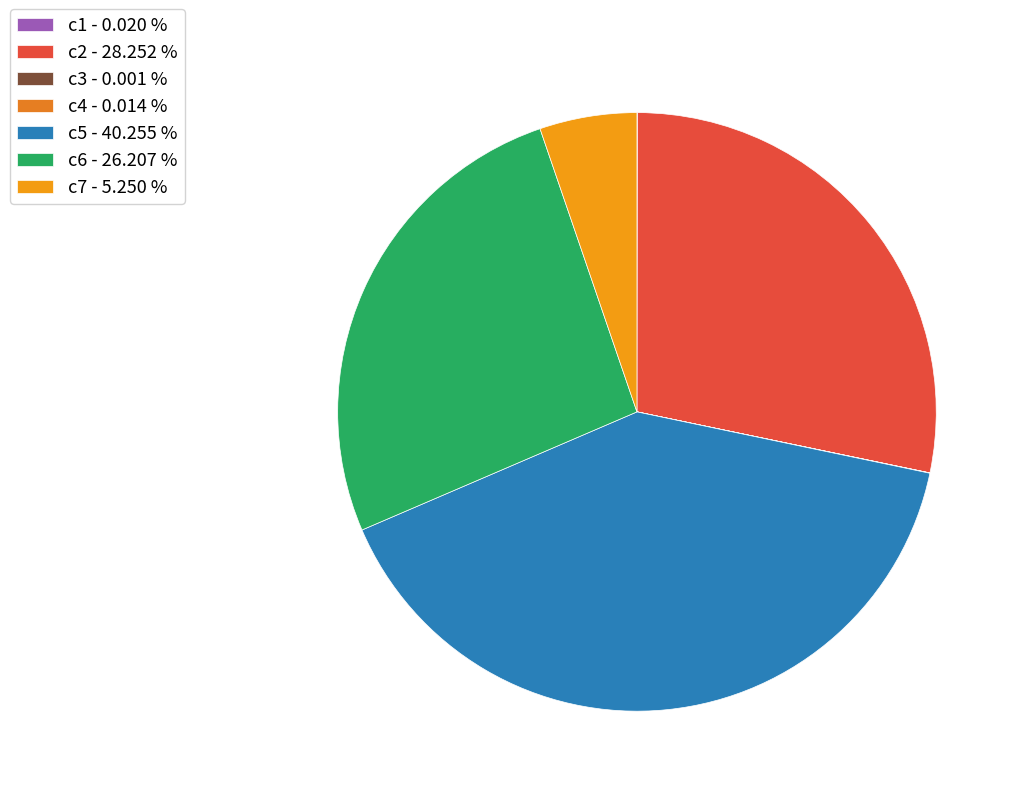

Rank the categories by value from highest to lowest.

c5, c2, c6, c7, c1, c4, c3